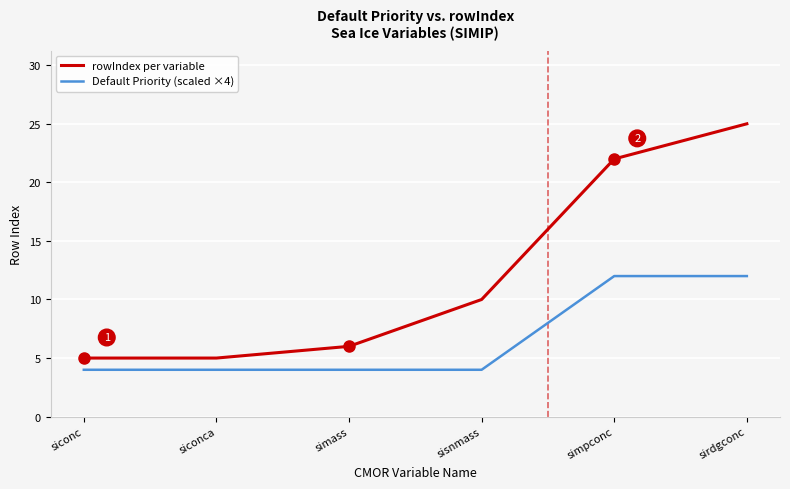

What is the average value of the rowIndex per variable series?

12